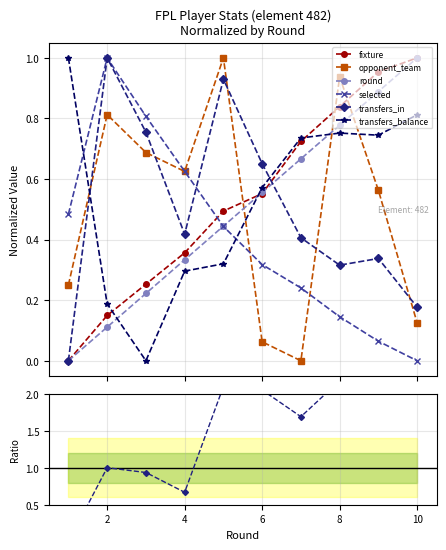

How many times do transfers_in and selected cross each other?

1